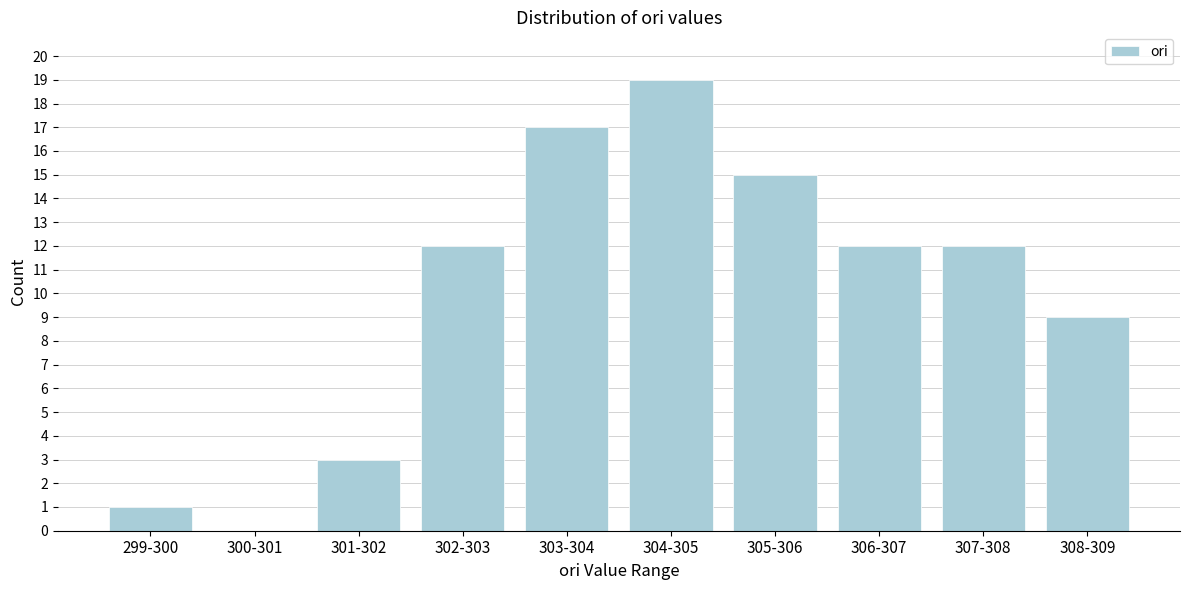

Reading left to right, extract all data points from this chart.

299-300=1	300-301=0	301-302=3	302-303=12	303-304=17	304-305=19	305-306=15	306-307=12	307-308=12	308-309=9